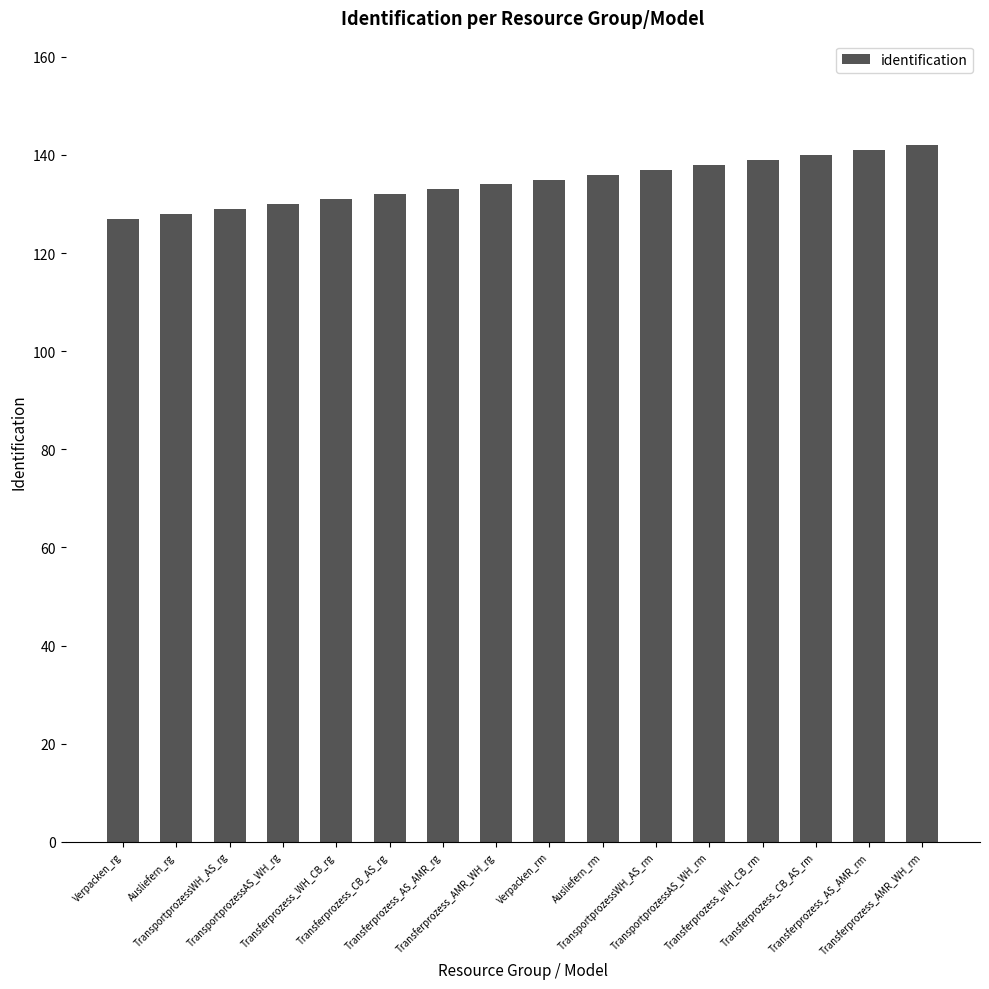

What is the greatest value displayed?

142